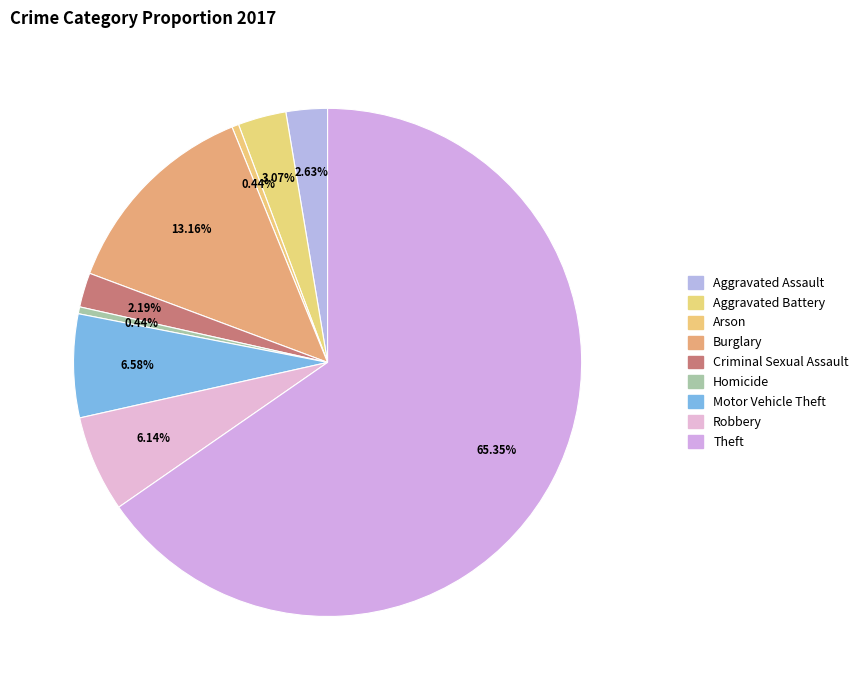

Is there a majority slice in this chart?

Yes